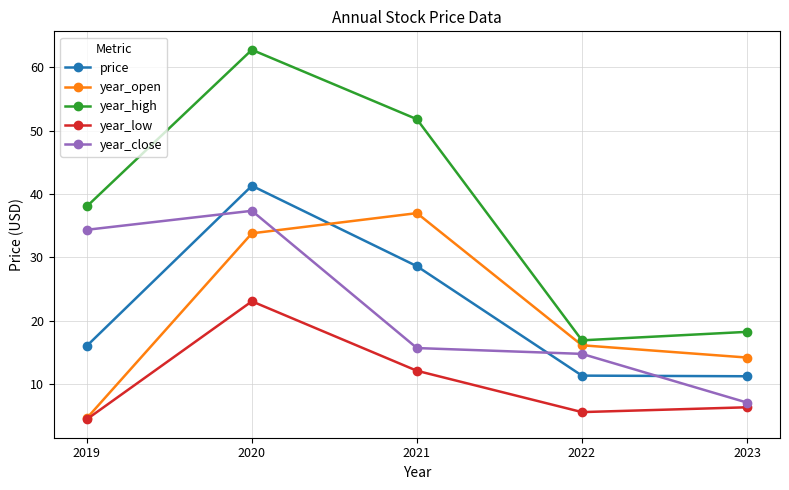

At which category does price reach its first local peak?

2020